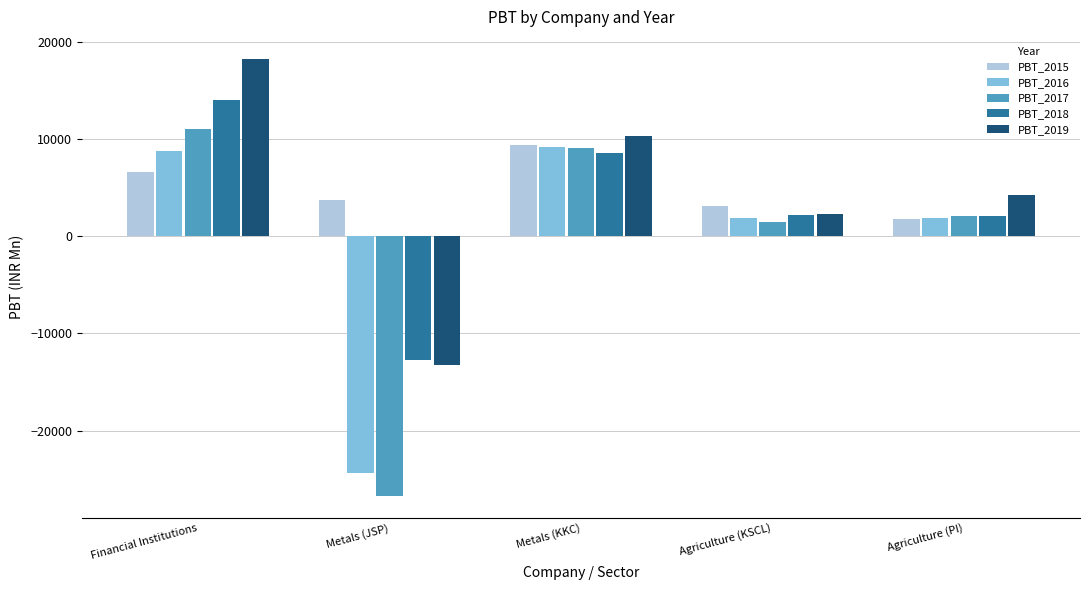

At which category is the sum across all series the highest?

Financial Institutions